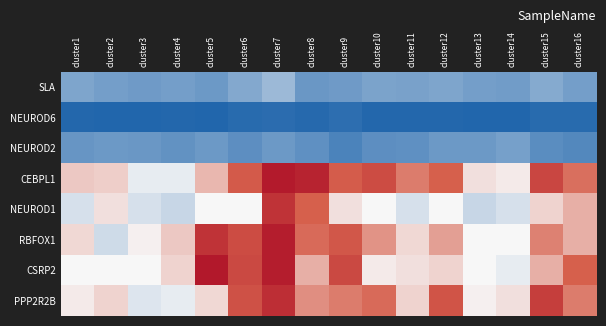

Reading left to right, list all the values displayed in this chart.

SLA: cluster1=0.1	cluster2=-0.0	cluster3=-0.1	cluster4=-0.0	cluster5=-0.1	cluster6=0.2	cluster7=0.5	cluster8=-0.1	cluster9=-0.1	cluster10=0.1	cluster11=0.1	cluster12=0.1	cluster13=-0.0	cluster14=-0.0	cluster15=0.2	cluster16=0.0
NEUROD6: cluster1=-1.0	cluster2=-1.0	cluster3=-1.0	cluster4=-1.0	cluster5=-1.0	cluster6=-0.9	cluster7=-0.9	cluster8=-1.0	cluster9=-0.9	cluster10=-1.0	cluster11=-1.0	cluster12=-1.0	cluster13=-1.0	cluster14=-1.0	cluster15=-0.9	cluster16=-0.9
NEUROD2: cluster1=-0.1	cluster2=-0.1	cluster3=-0.1	cluster4=-0.2	cluster5=-0.1	cluster6=-0.3	cluster7=-0.1	cluster8=-0.2	cluster9=-0.5	cluster10=-0.3	cluster11=-0.2	cluster12=-0.1	cluster13=-0.1	cluster14=0.0	cluster15=-0.3	cluster16=-0.4
CEBPL1: cluster1=2.4	cluster2=2.3	cluster3=1.4	cluster4=1.4	cluster5=2.7	cluster6=4.4	cluster7=6.7	cluster8=6.4	cluster9=4.3	cluster10=4.9	cluster11=3.7	cluster12=4.2	cluster13=2.0	cluster14=1.8	cluster15=5.1	cluster16=3.9
NEUROD1: cluster1=1.2	cluster2=2.0	cluster3=1.2	cluster4=1.0	cluster5=1.6	cluster6=1.6	cluster7=5.8	cluster8=4.2	cluster9=2.0	cluster10=1.6	cluster11=1.2	cluster12=1.6	cluster13=1.0	cluster14=1.2	cluster15=2.2	cluster16=2.8
RBFOX1: cluster1=2.1	cluster2=1.1	cluster3=1.7	cluster4=2.4	cluster5=5.8	cluster6=4.9	cluster7=6.6	cluster8=4.0	cluster9=4.5	cluster10=3.3	cluster11=2.1	cluster12=3.1	cluster13=1.6	cluster14=1.6	cluster15=3.6	cluster16=2.8
CSRP2: cluster1=1.6	cluster2=1.6	cluster3=1.6	cluster4=2.2	cluster5=6.8	cluster6=5.0	cluster7=6.6	cluster8=2.8	cluster9=5.0	cluster10=1.8	cluster11=2.0	cluster12=2.2	cluster13=1.6	cluster14=1.4	cluster15=2.8	cluster16=4.2
PPP2R2B: cluster1=1.8	cluster2=2.2	cluster3=1.3	cluster4=1.4	cluster5=2.1	cluster6=4.7	cluster7=6.0	cluster8=3.4	cluster9=3.7	cluster10=4.0	cluster11=2.2	cluster12=4.6	cluster13=1.7	cluster14=2.0	cluster15=5.4	cluster16=3.7